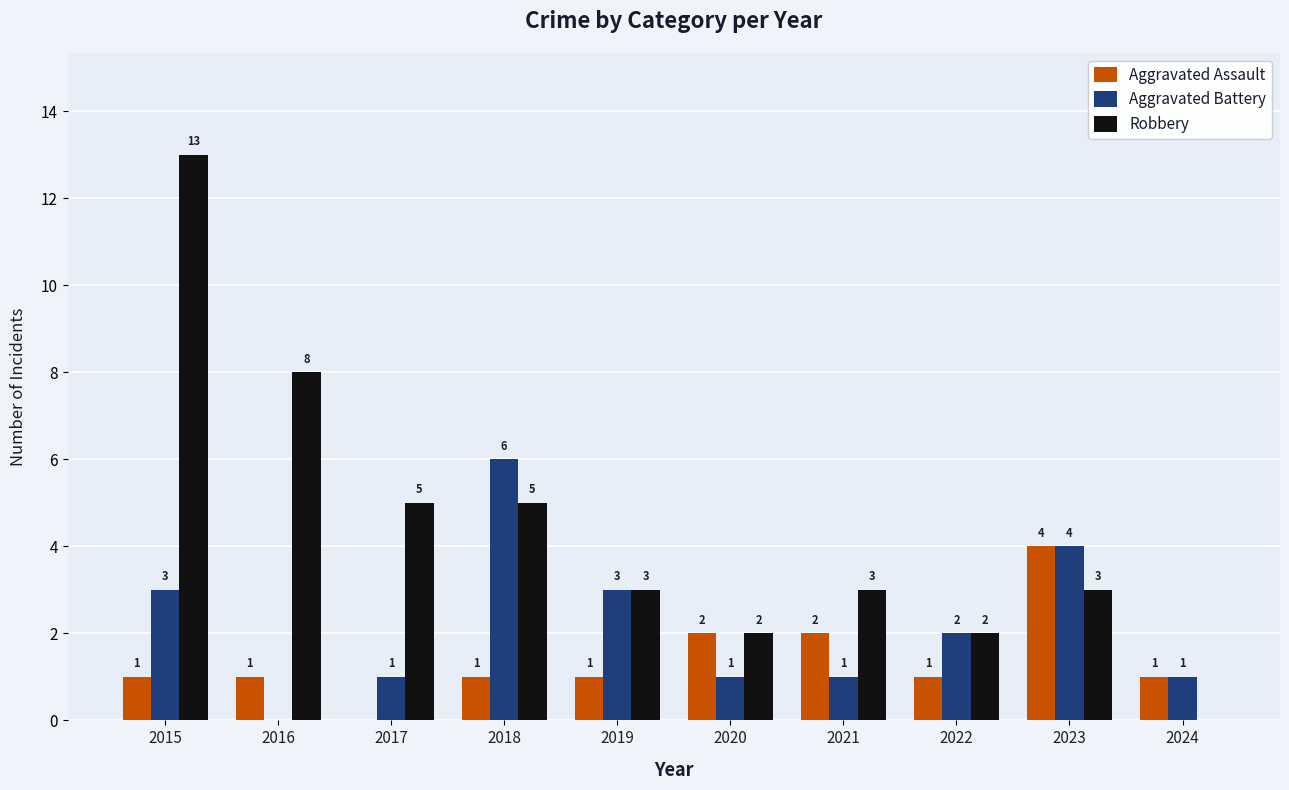

Which series changed the most between 2015 and 2016?

Robbery